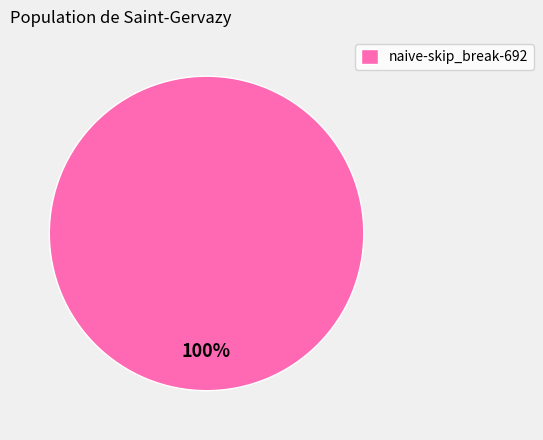

Does any single category account for the majority?

Yes